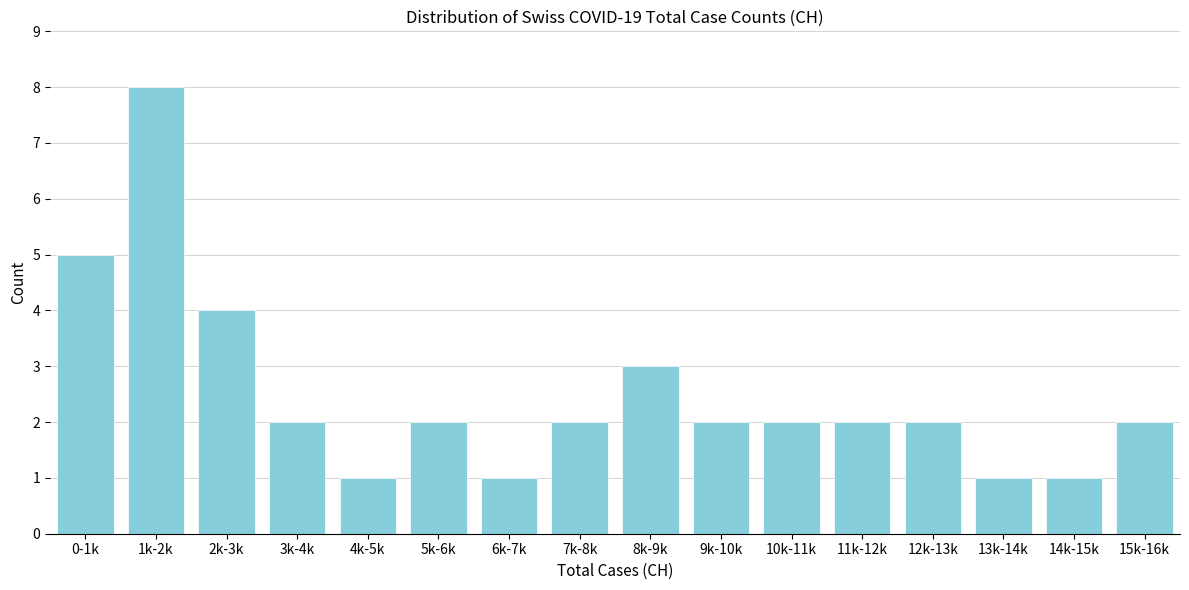

Reading right to left, transcribe all the data shown in this chart.

15k-16k=2	14k-15k=1	13k-14k=1	12k-13k=2	11k-12k=2	10k-11k=2	9k-10k=2	8k-9k=3	7k-8k=2	6k-7k=1	5k-6k=2	4k-5k=1	3k-4k=2	2k-3k=4	1k-2k=8	0-1k=5